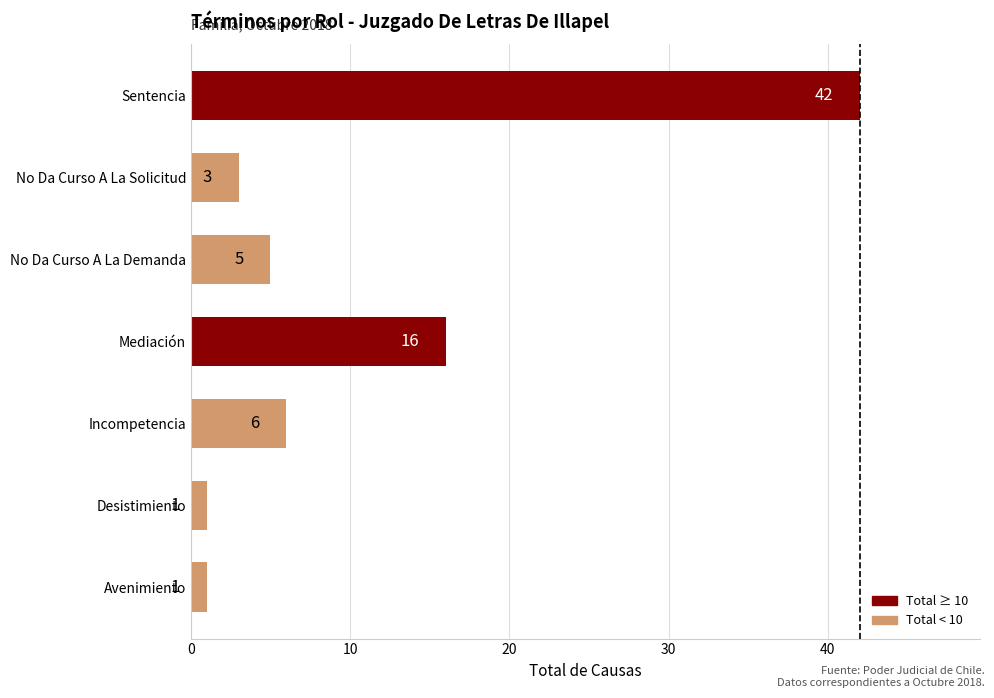

The value at Mediación is 22. True or false?

False